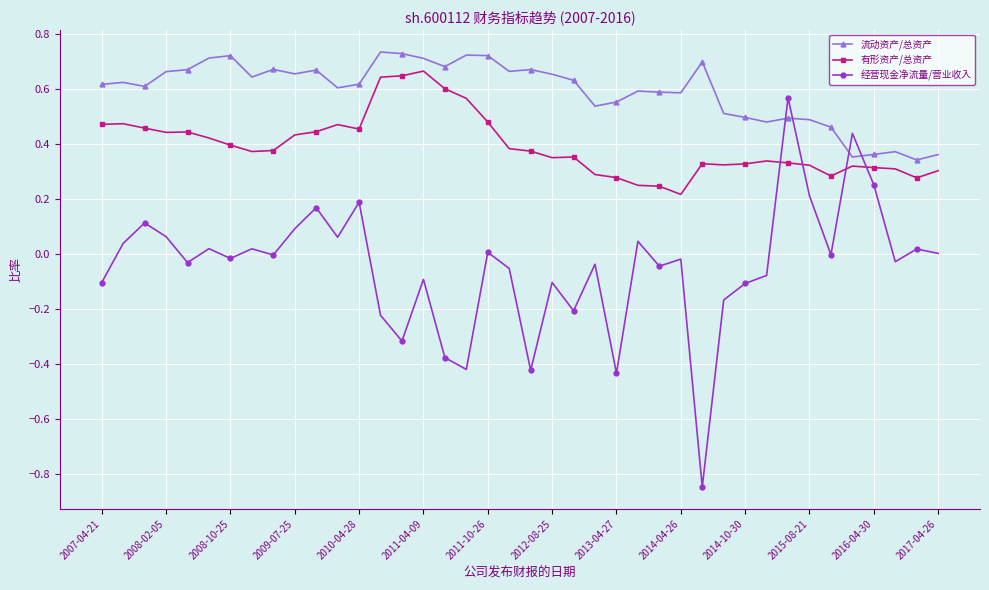

After their last crossing, which series has the higher values: 有形资产/总资产 or 经营现金净流量/营业收入?

有形资产/总资产